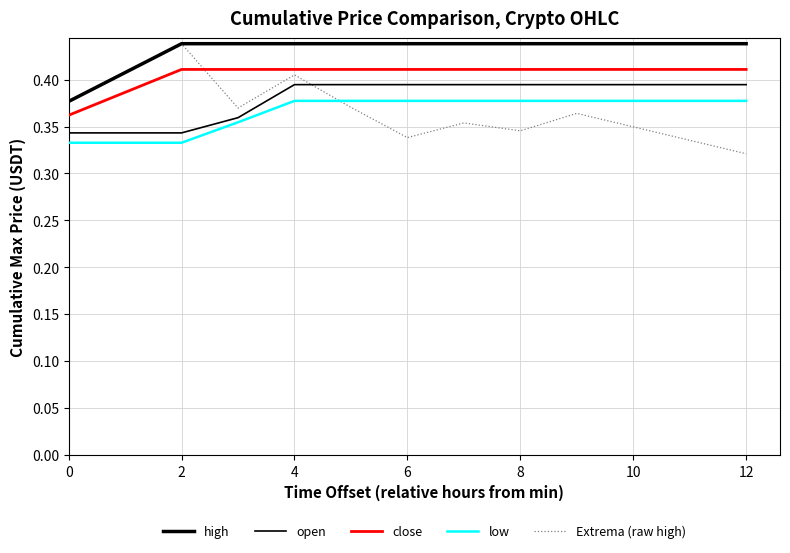

True or false: high and low cross at least once.

False